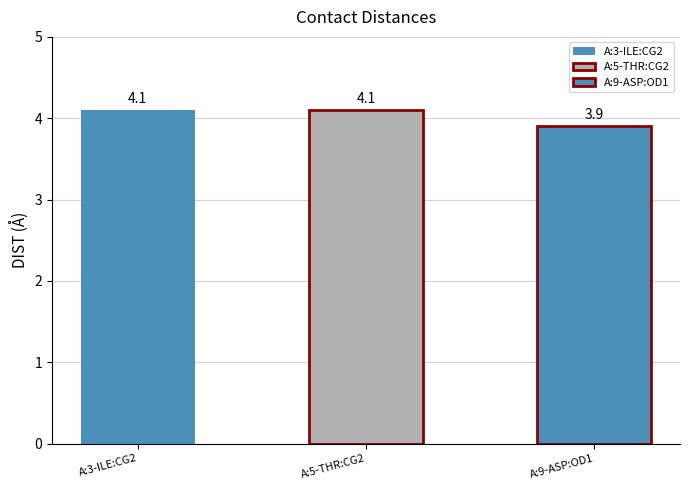

Does the chart contain any negative values?

No